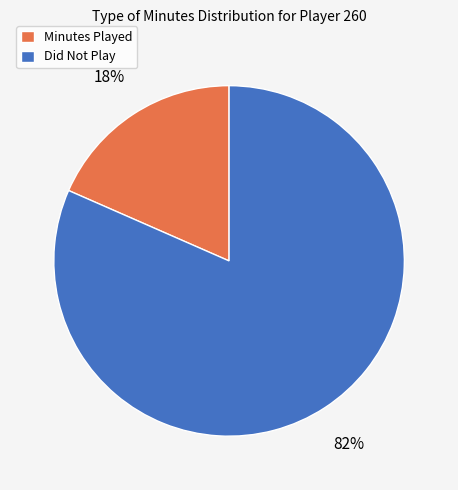

To the nearest percent, what percentage of the pie is Minutes Played?

18%